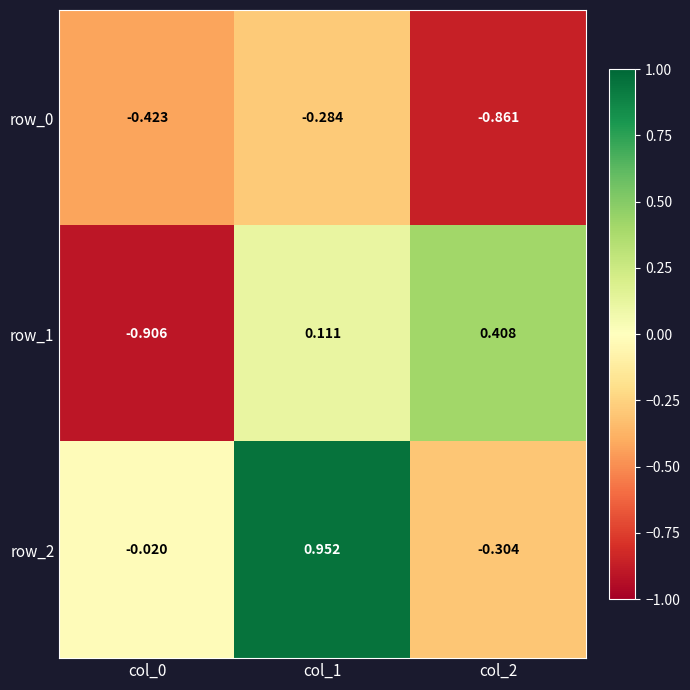

Is the value of row_2 at col_2 greater than the value of row_0 at col_2?

Yes